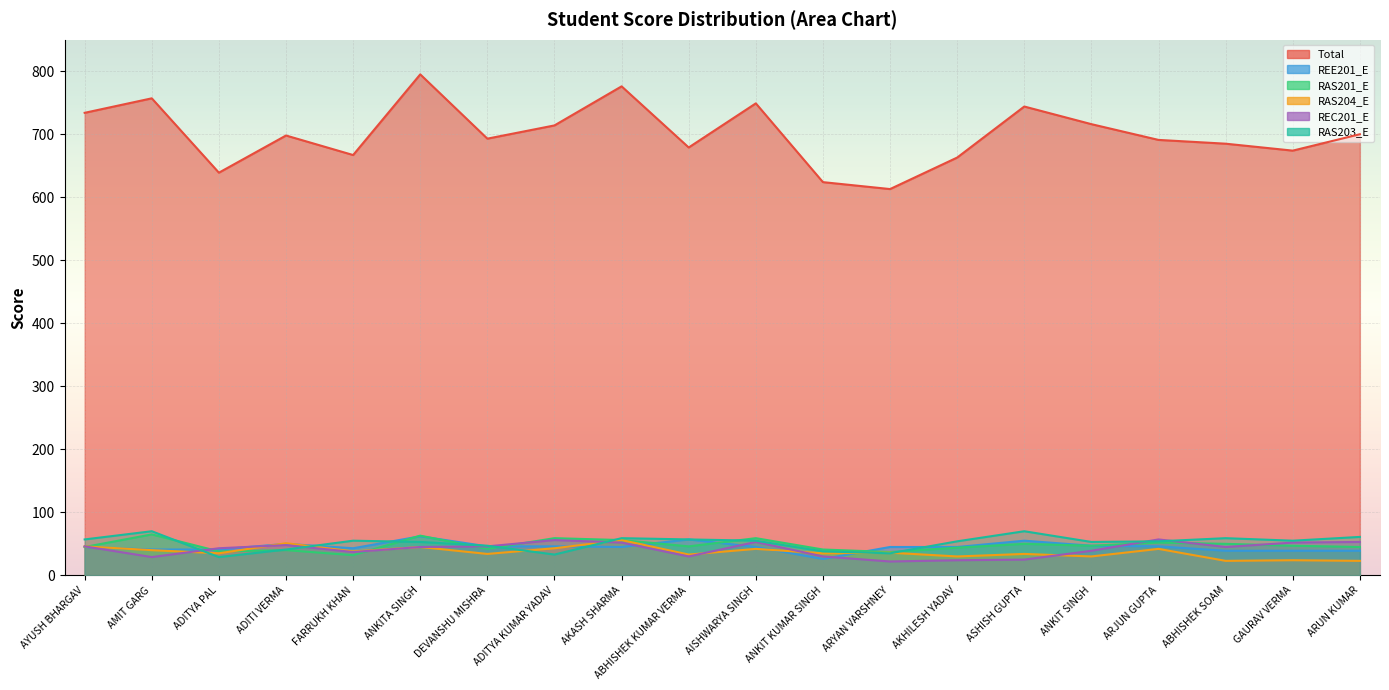

List the labels in order of RAS204_E value, smallest first.

ABHISHEK SOAM, ARUN KUMAR, GAURAV VERMA, AKHILESH YADAV, ANKIT SINGH, ABHISHEK KUMAR VERMA, DEVANSHU MISHRA, ASHISH GUPTA, ADITYA PAL, ANKIT KUMAR SINGH, ARYAN VARSHNEY, FARRUKH KHAN, AMIT GARG, AISHWARYA SINGH, ARJUN GUPTA, ADITYA KUMAR YADAV, ANKITA SINGH, AYUSH BHARGAV, ADITI VERMA, AKASH SHARMA